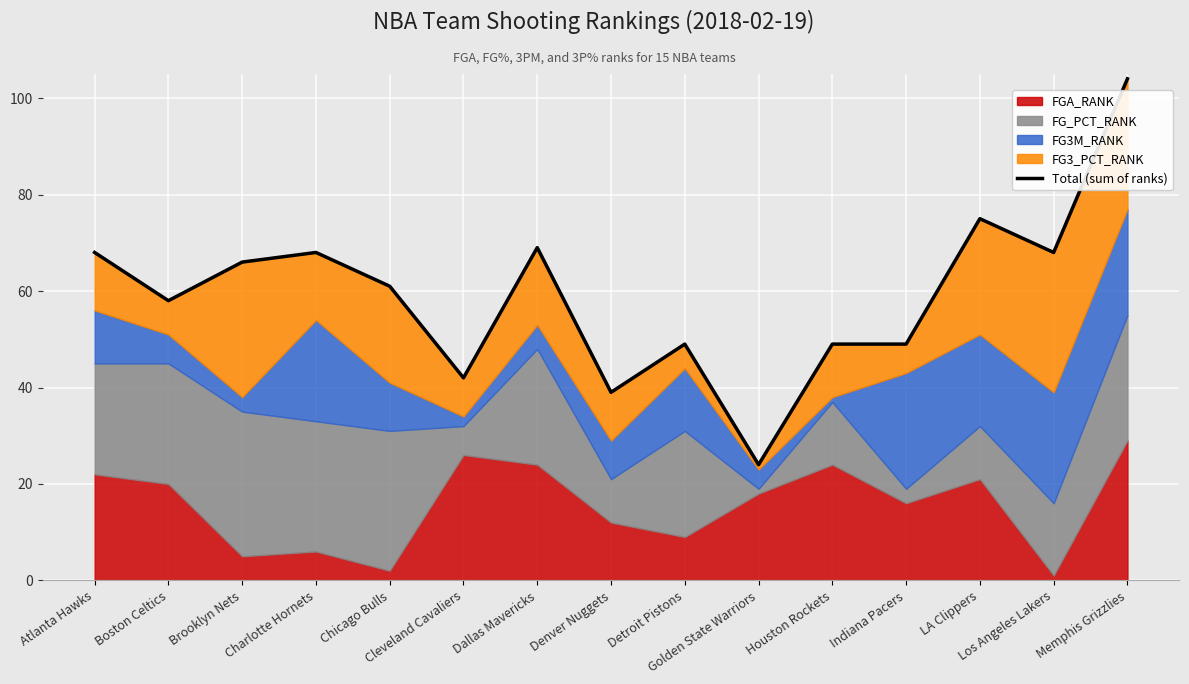

Which category has the highest value across all series?

Memphis Grizzlies